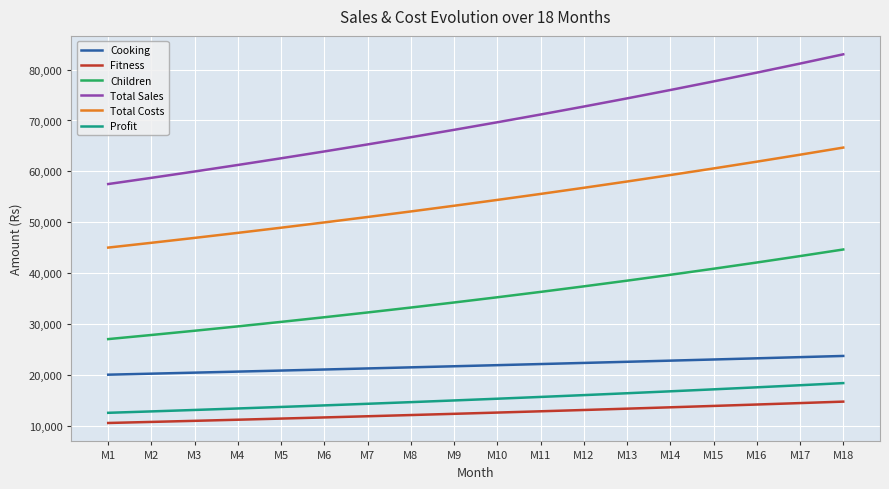

True or false: Fitness and Children cross at least once.

False